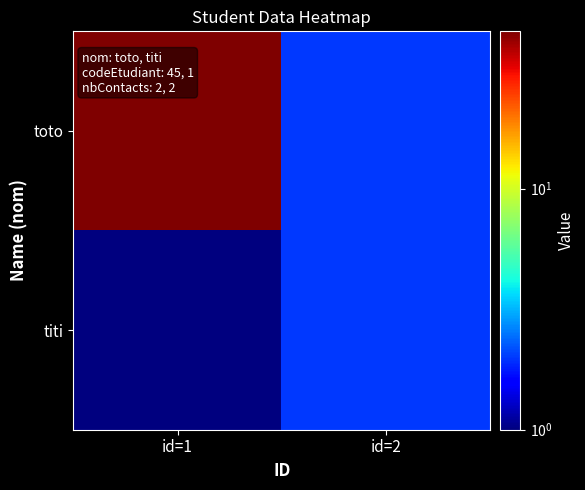

At how many categories does at least one series exceed 4?

1